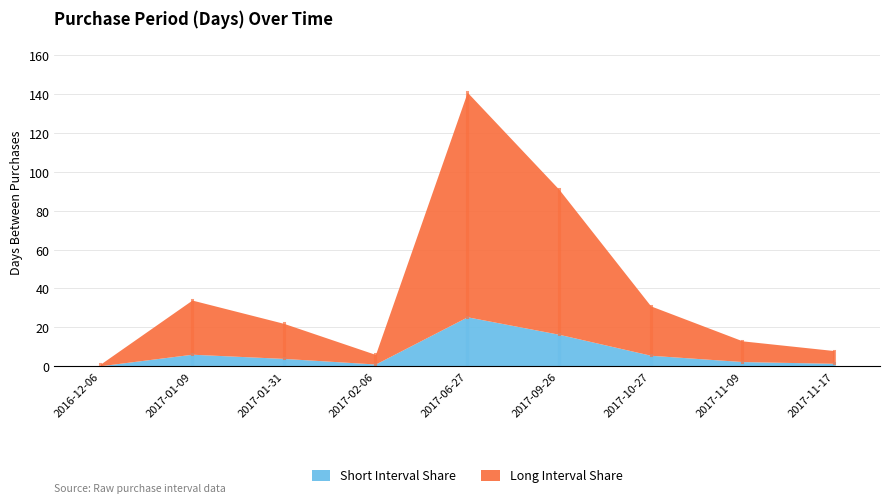

True or false: the data shows 29 at 2017-01-31.

False